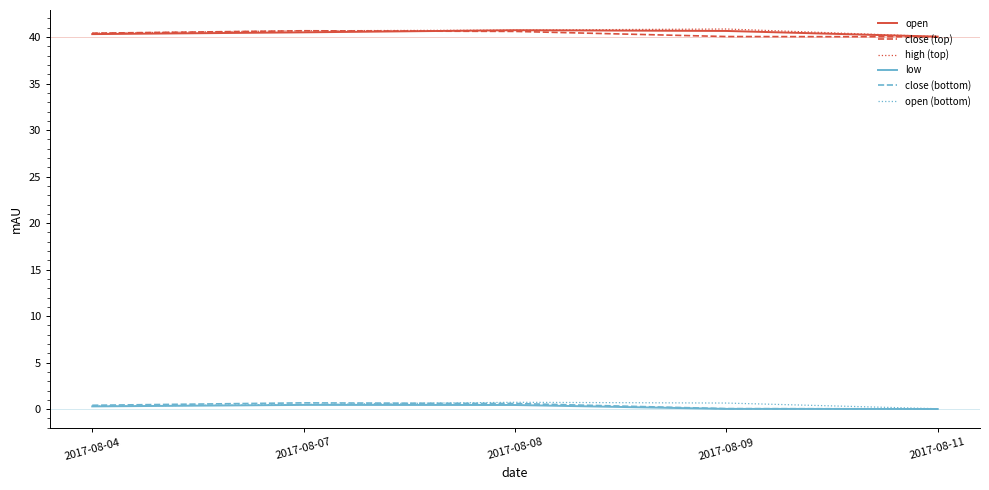

True or false: open (bottom) and open cross at least once.

False